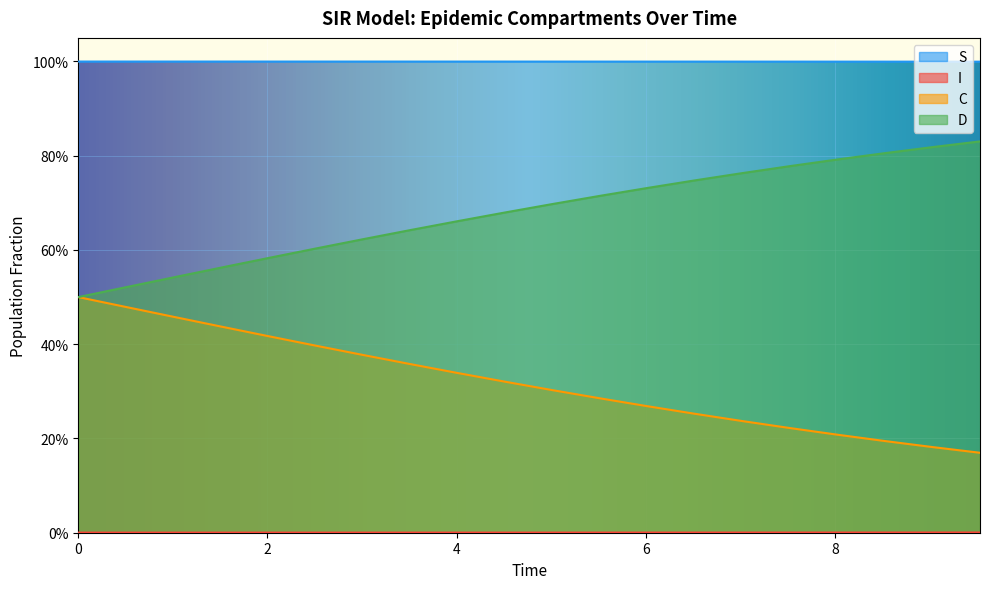

Is it true that I equals 0.0 at 10?

False